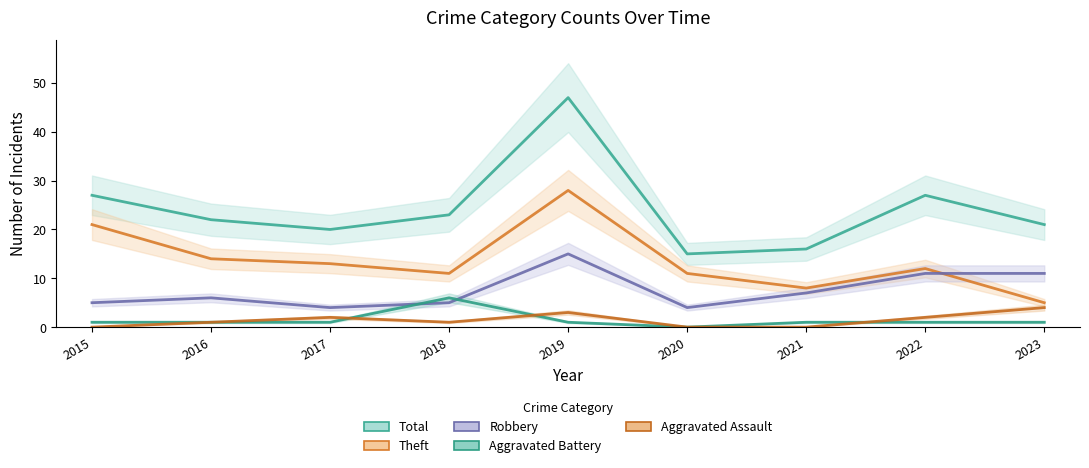

Reading right to left, extract all data points from this chart.

Total: 21	27	16	15	47	23	20	22	27
Theft: 5	12	8	11	28	11	13	14	21
Robbery: 11	11	7	4	15	5	4	6	5
Aggravated Battery: 1	1	1	0	1	6	1	1	1
Aggravated Assault: 4	2	0	0	3	1	2	1	0